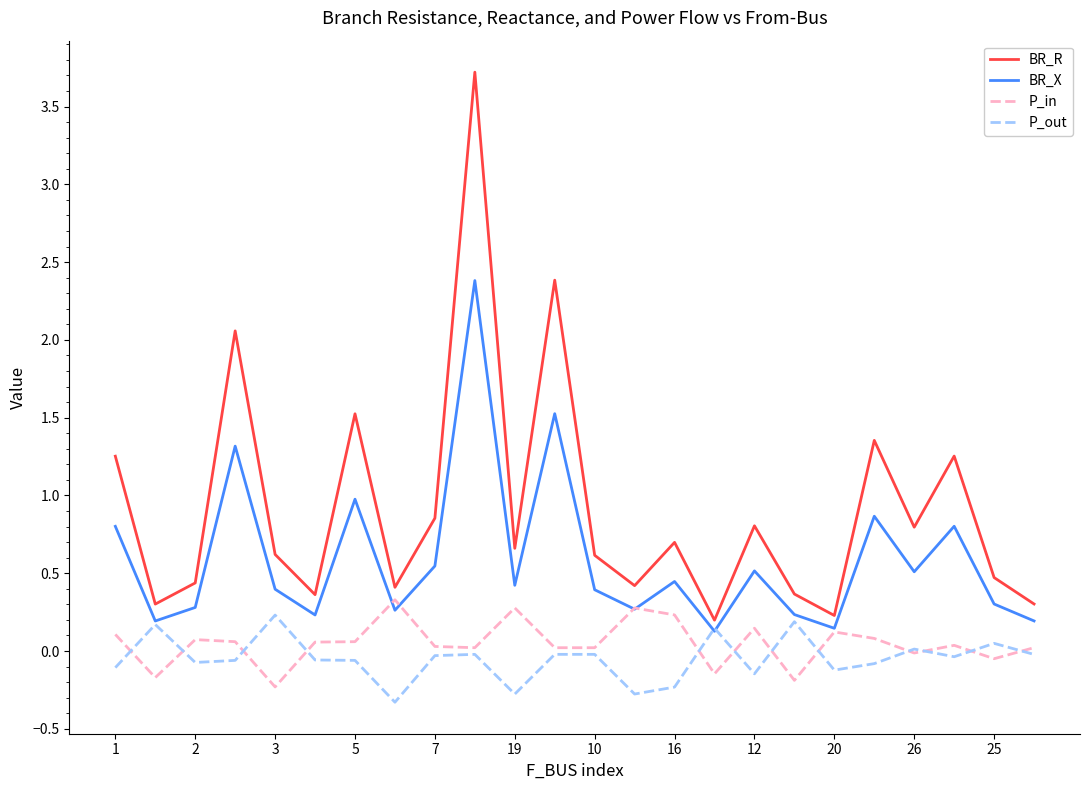

Which series has the largest total across all categories?

BR_R